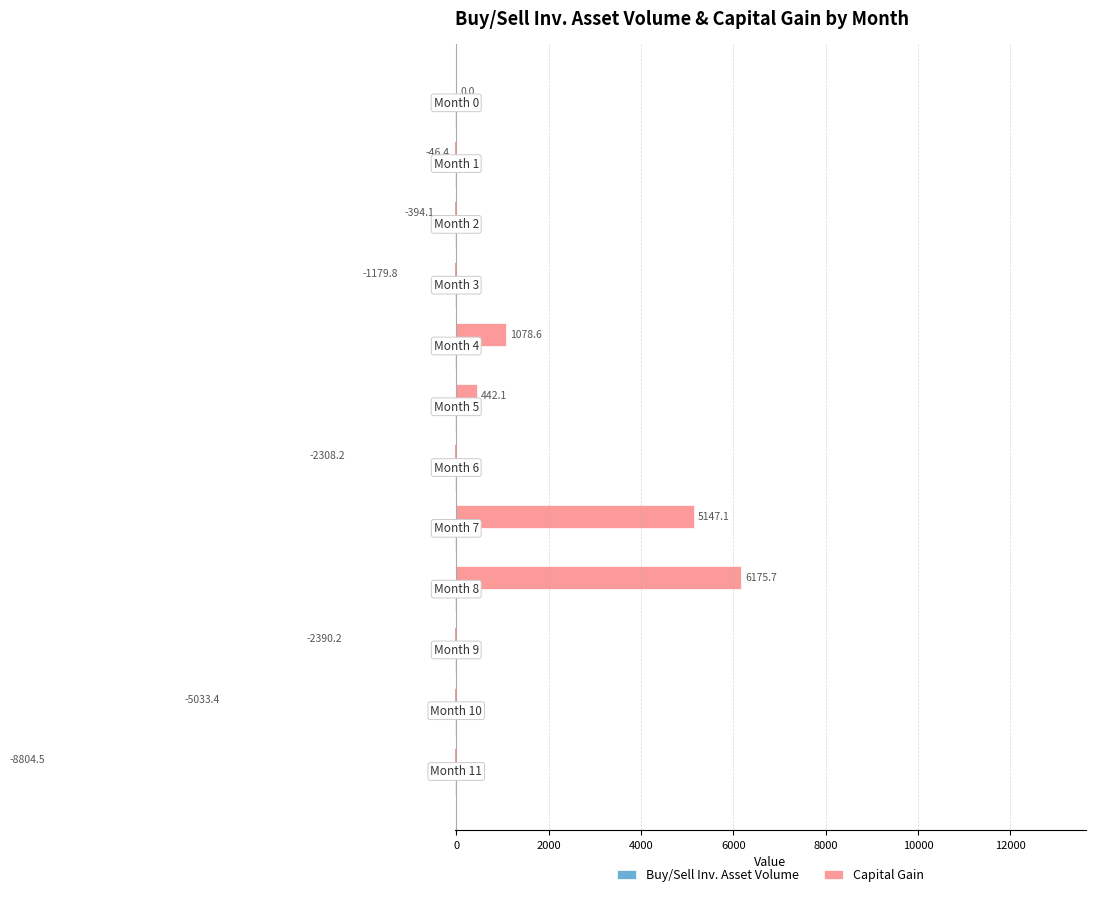

Does the chart contain stacked bars?

No